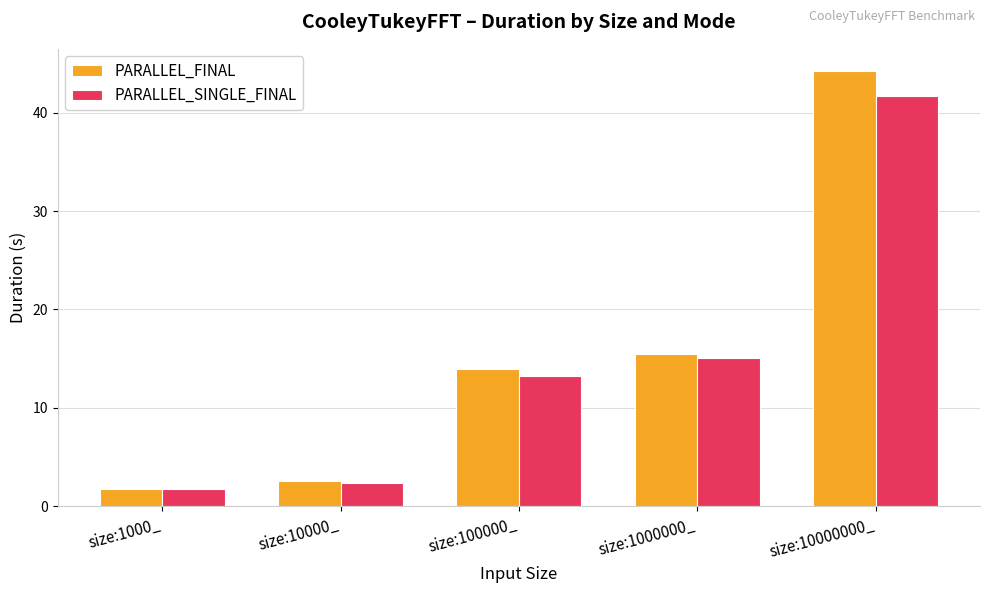

What is the label of the 1st bar from the right?

size:10000000_